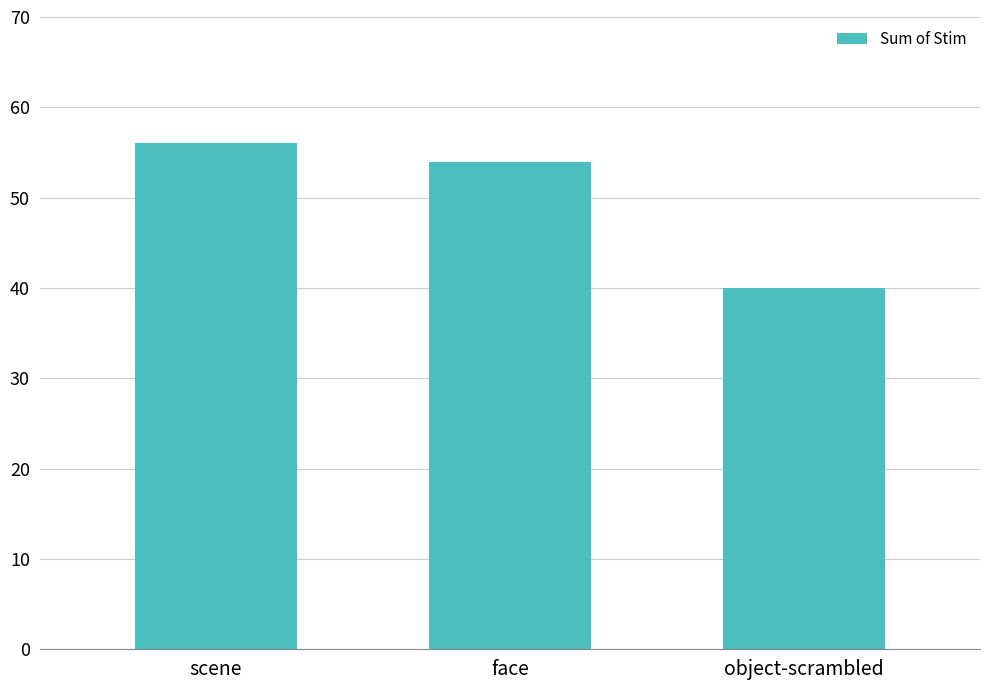

How many series are shown in this chart?

1